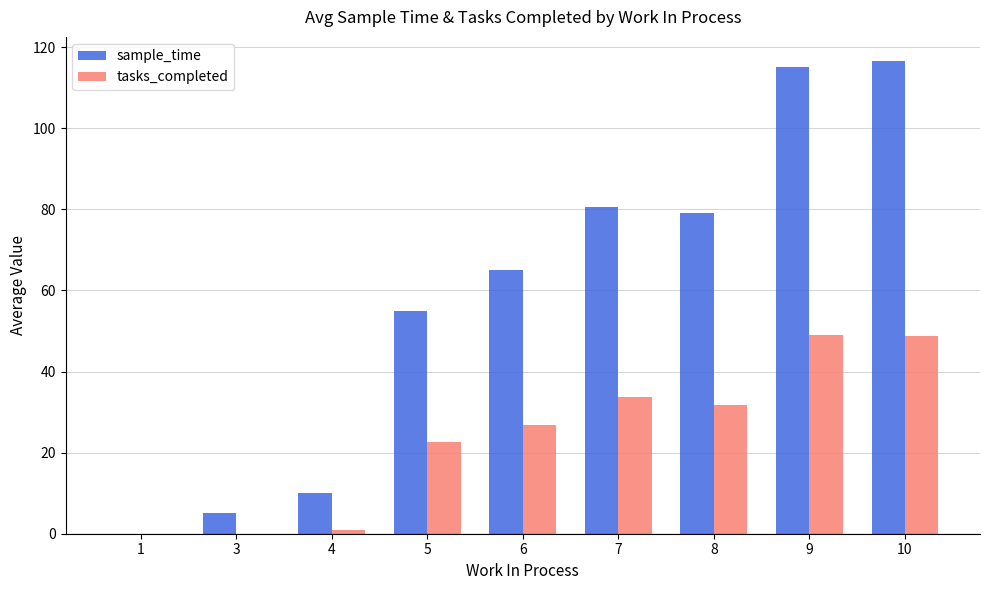

The value of sample_time at 7 is 133.5. True or false?

False